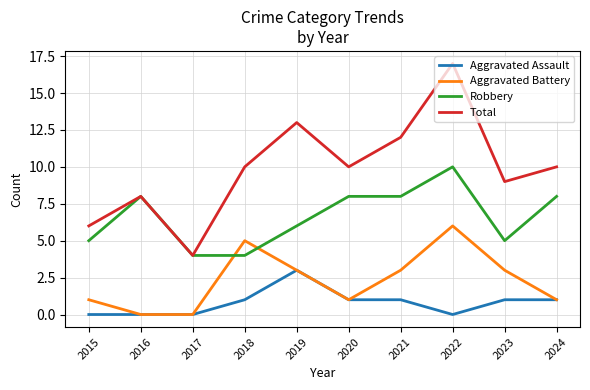

Is the value of Total at 2021 greater than the value of Aggravated Assault at 2017?

Yes